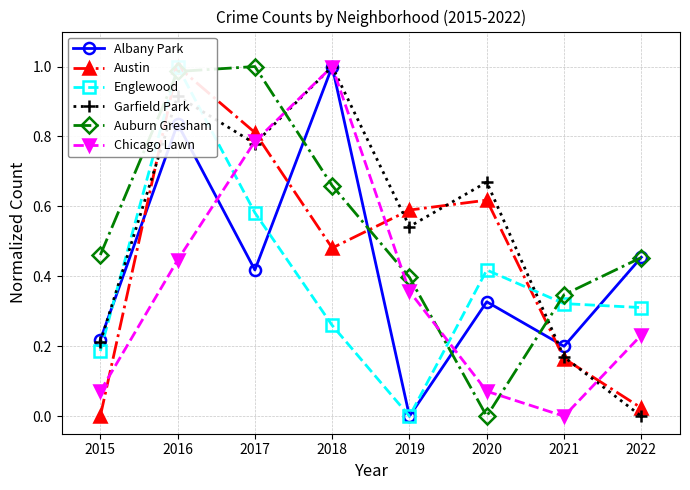

Does the chart have visible grid lines?

Yes